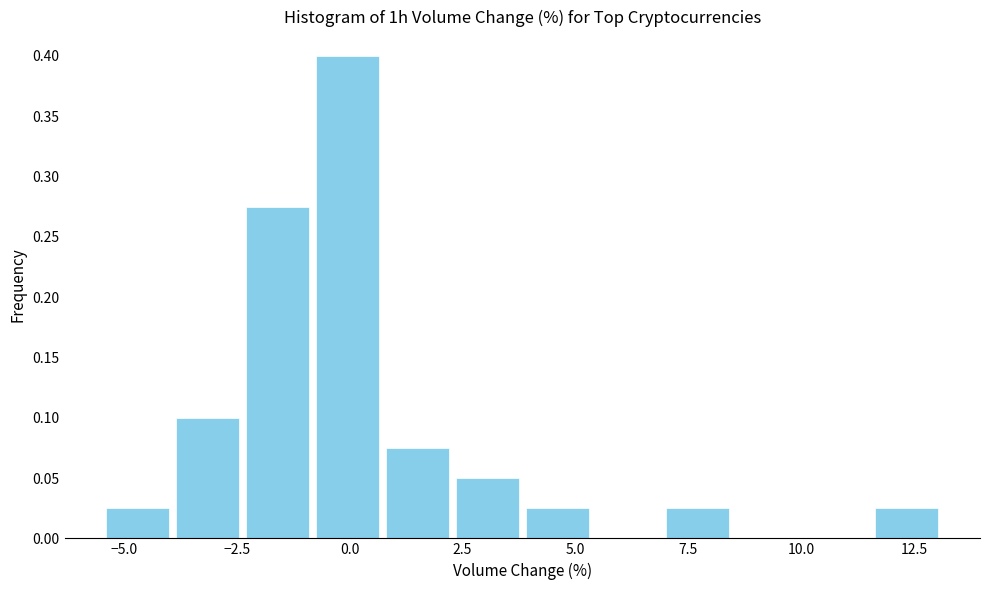

Read against the x-axis, roughly where is the centre of the tallest bar?

0.0